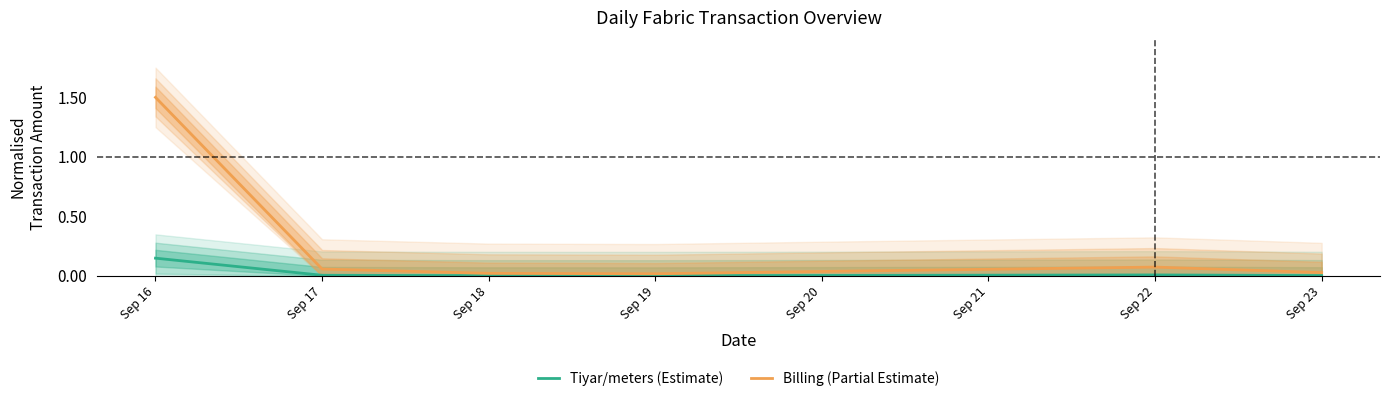

What is the difference between the maximum and minimum values in the Billing (Partial Estimate) series?

1.5